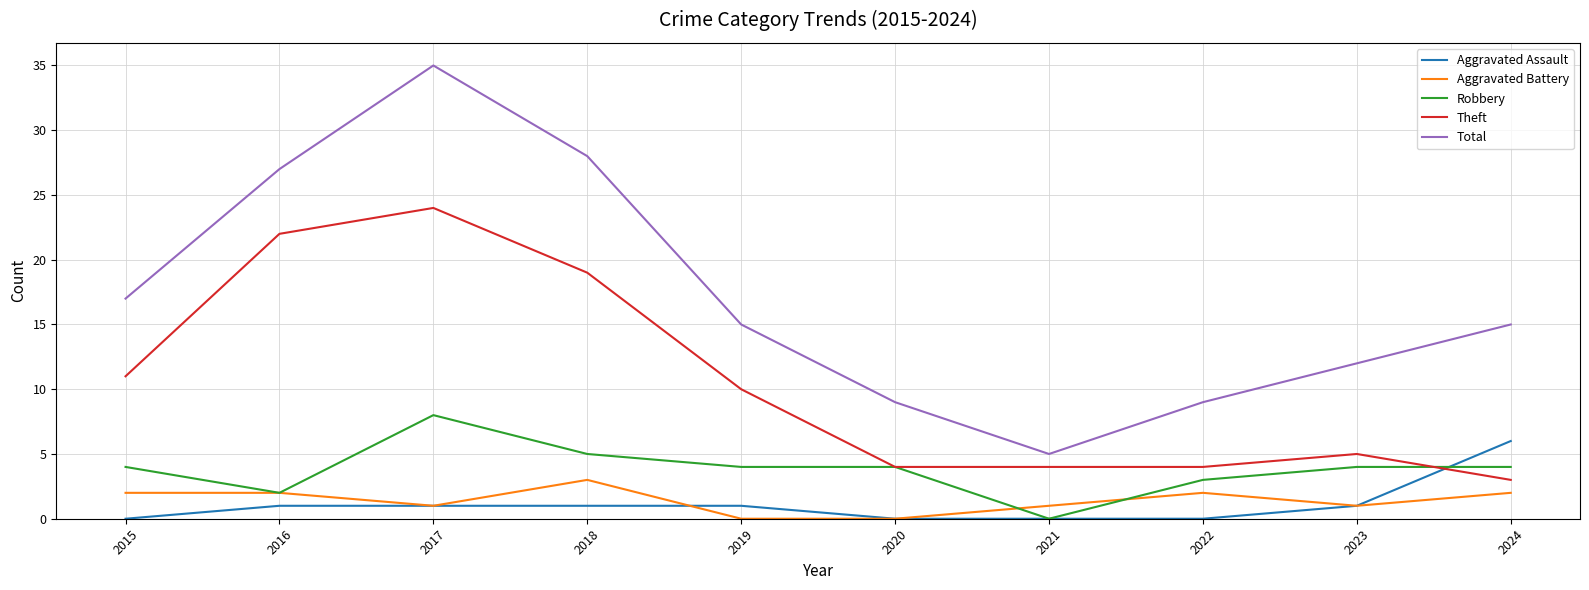

True or false: Aggravated Assault and Theft cross at least once.

True